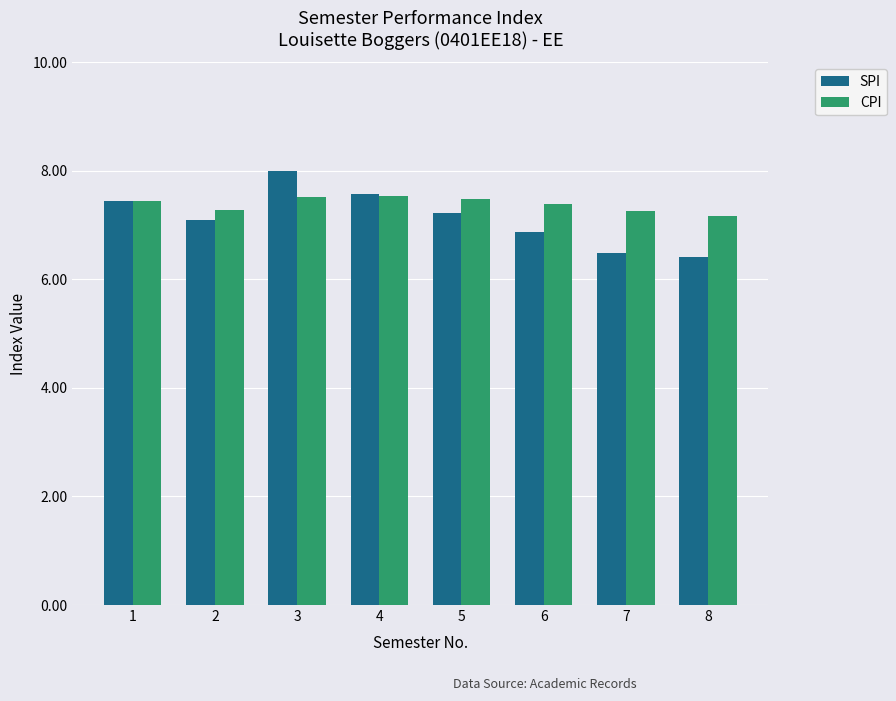

At how many categories does at least one series exceed 7?

8